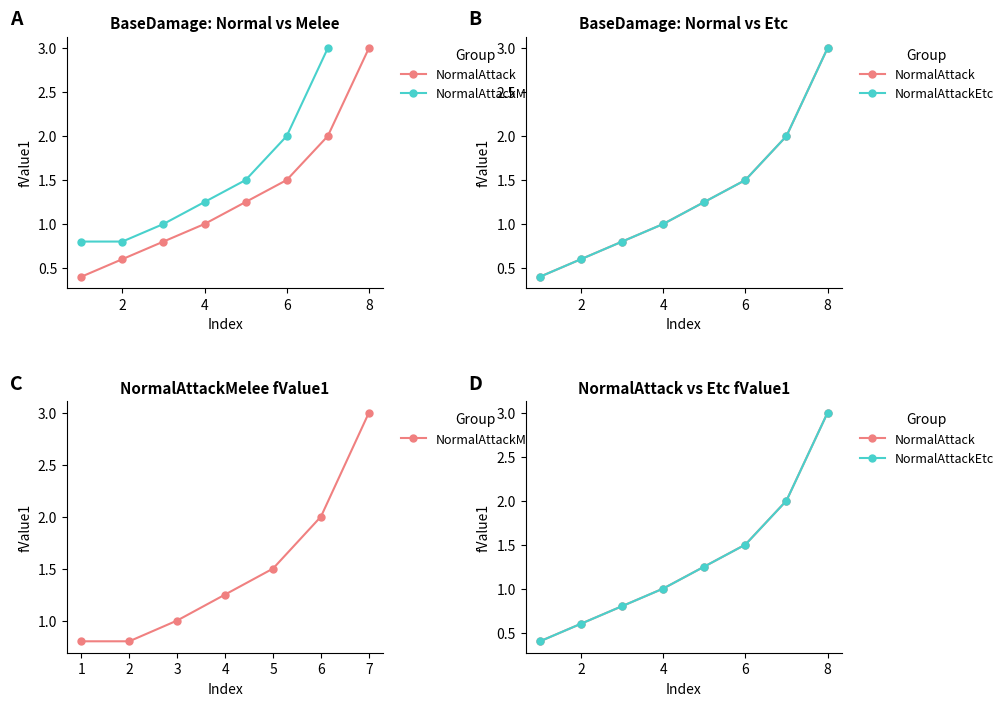

What is the label of the 5th point from the right?

4